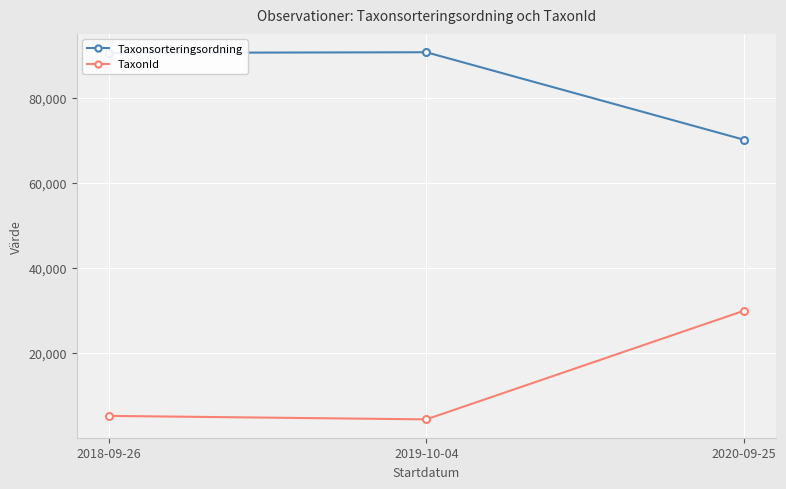

Which category has the lowest value in the TaxonId series?

2019-10-04